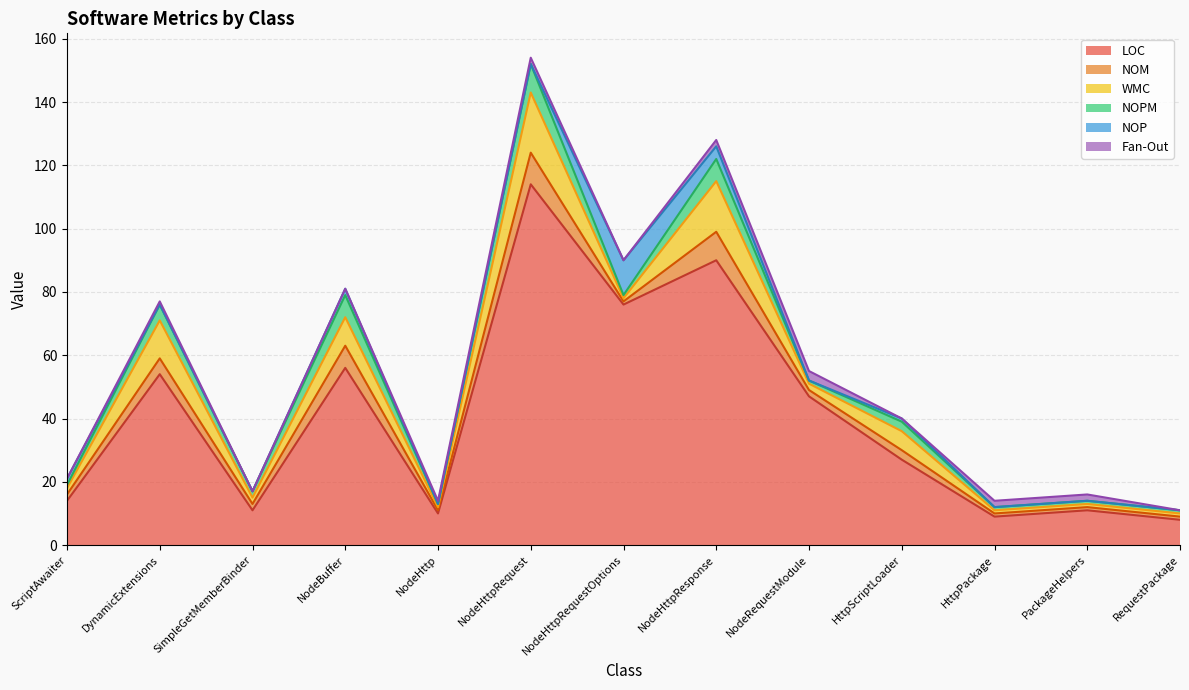

How many interior local valleys does the LOC series have?

4